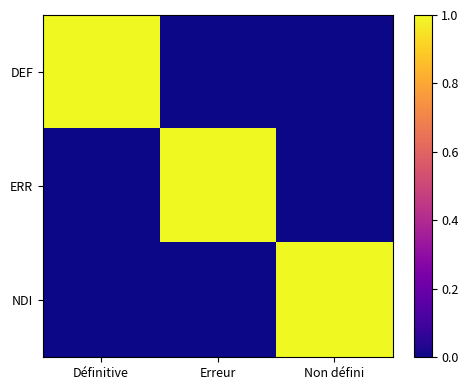

Reading left to right, list all the values displayed in this chart.

DEF: Définitive=1	Erreur=0	Non défini=0
ERR: Définitive=0	Erreur=1	Non défini=0
NDI: Définitive=0	Erreur=0	Non défini=1